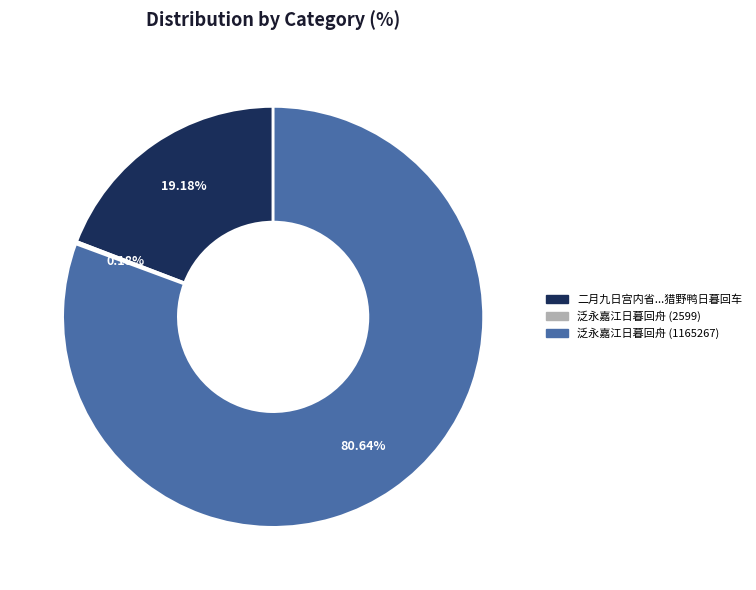

Is the sum of 泛永嘉江日暮回舟 (1165267) and 二月九日宫内省...猎野鸭日暮回车 greater than half?

Yes